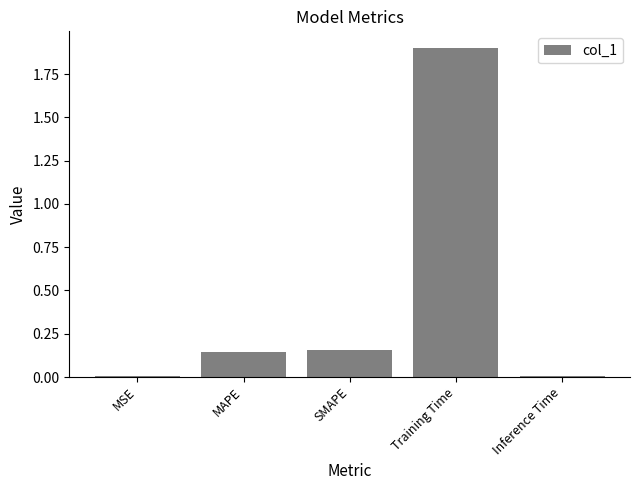

At which category does the chart reach its peak across all series?

Training Time